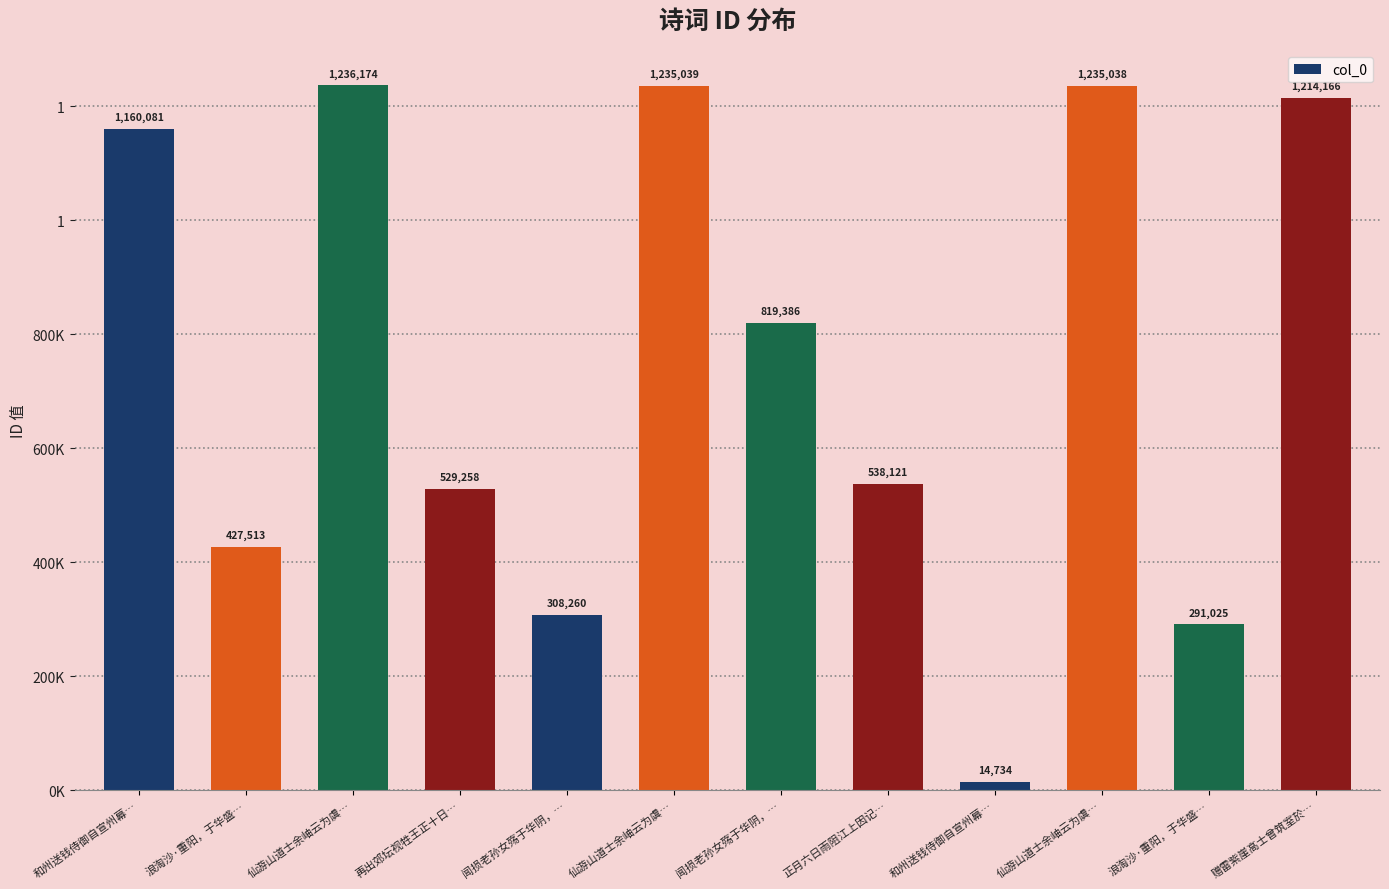

At which category does the chart reach its minimum across all series?

和州送钱侍御自宣州幕…